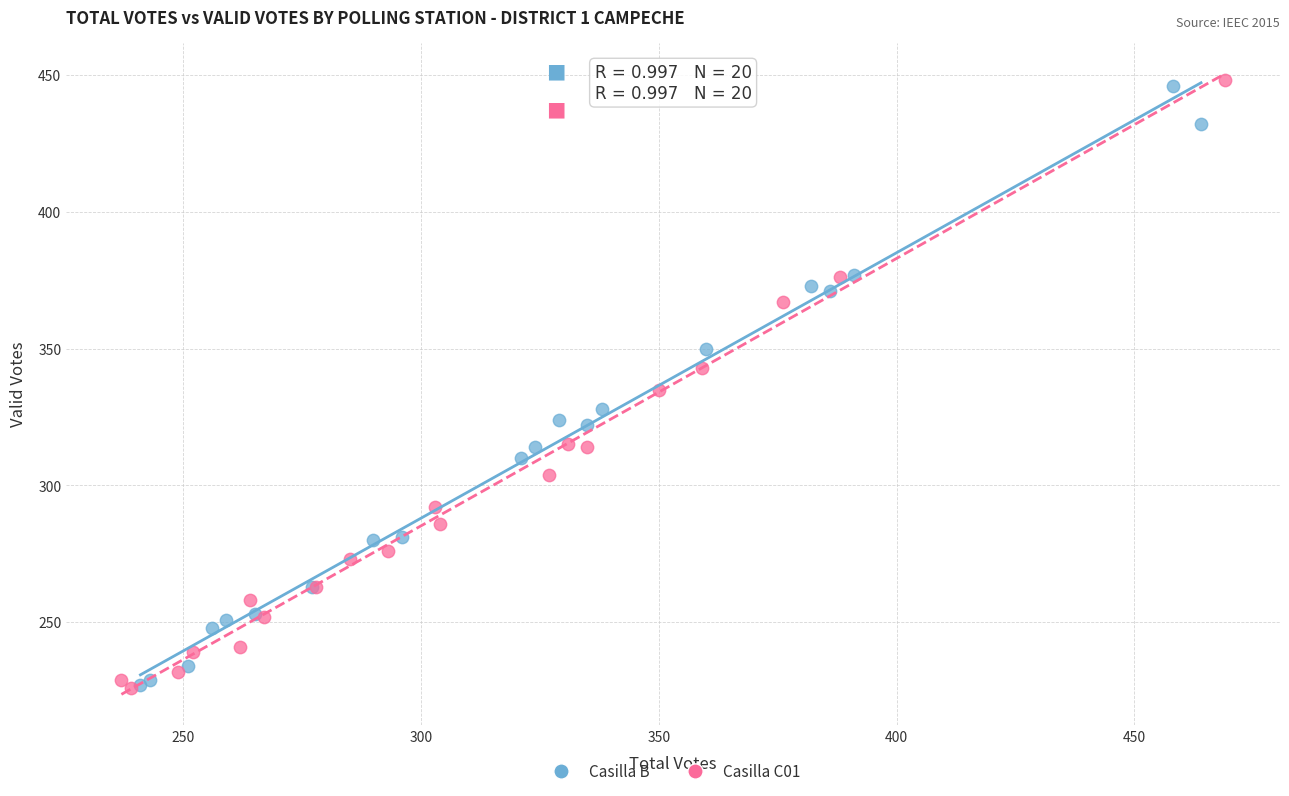

Which series reaches the maximum Y coordinate?

Casilla C01